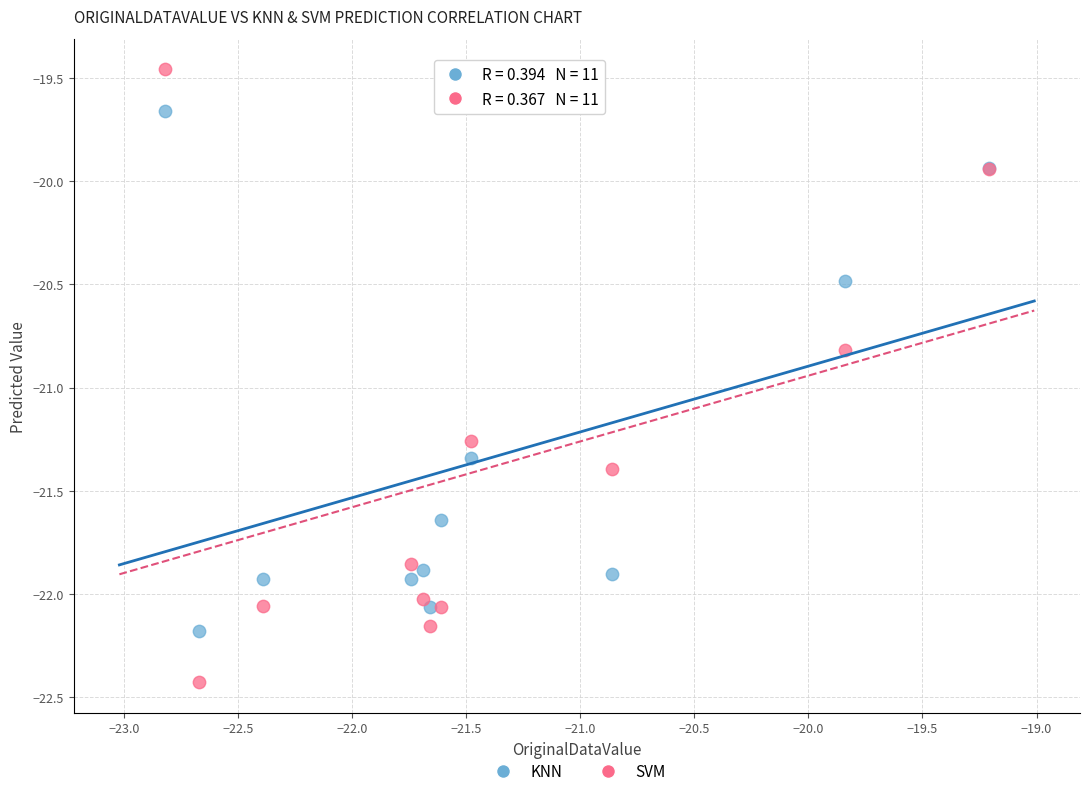

Which series has the widest spread of Y values?

SVM